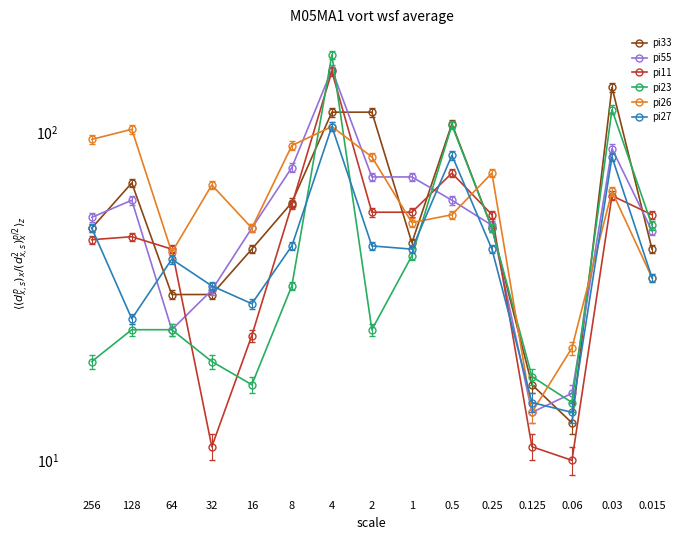

What is the approximate value of pi27 at 256, to the nearest 5?

50